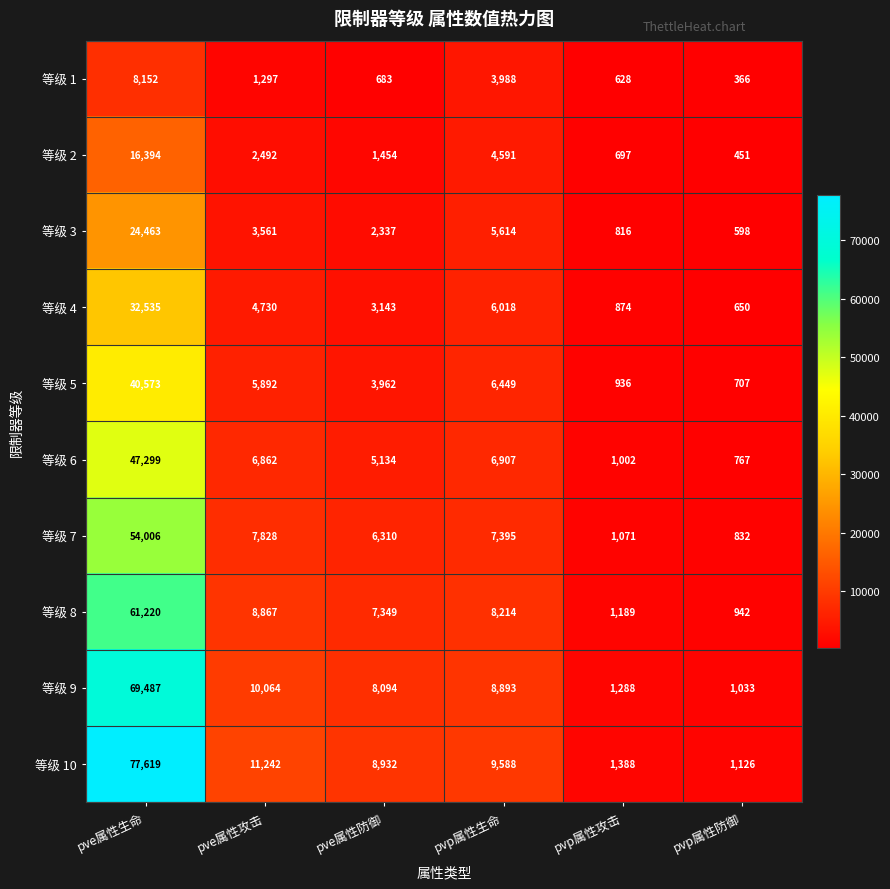

Which series changed the most between pve属性生命 and pve属性防御?

等级 10